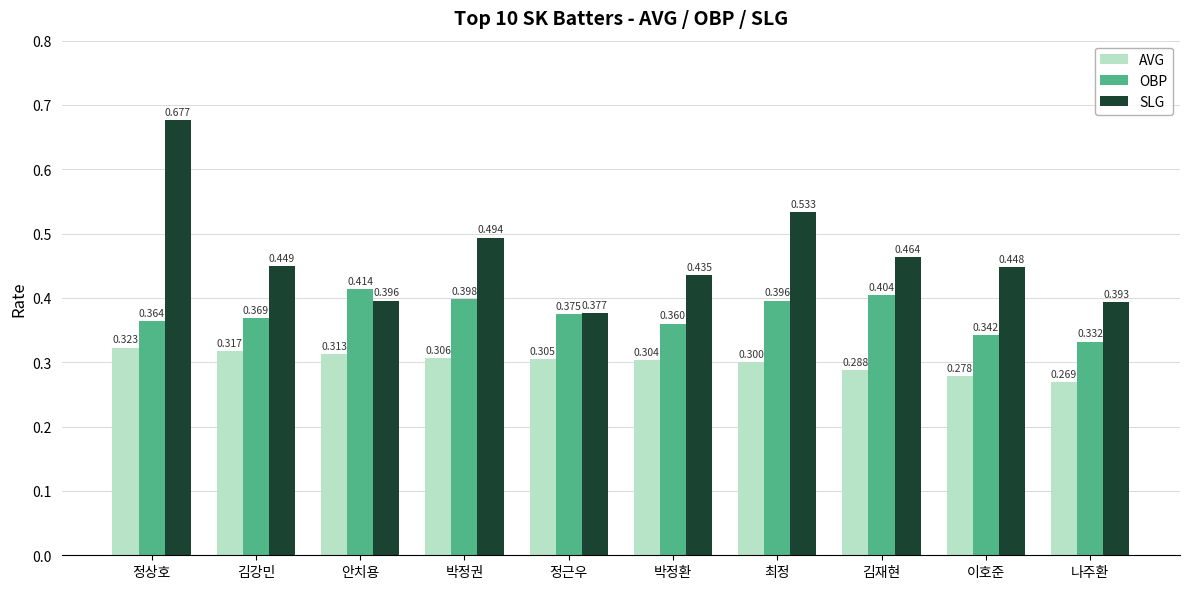

How many bars are there in total?

30